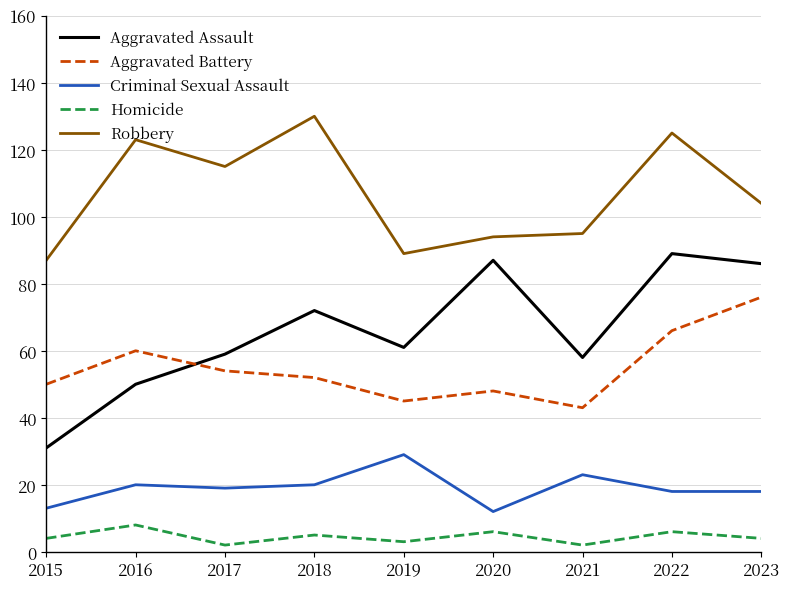

At which label does Aggravated Battery reach its minimum?

2021